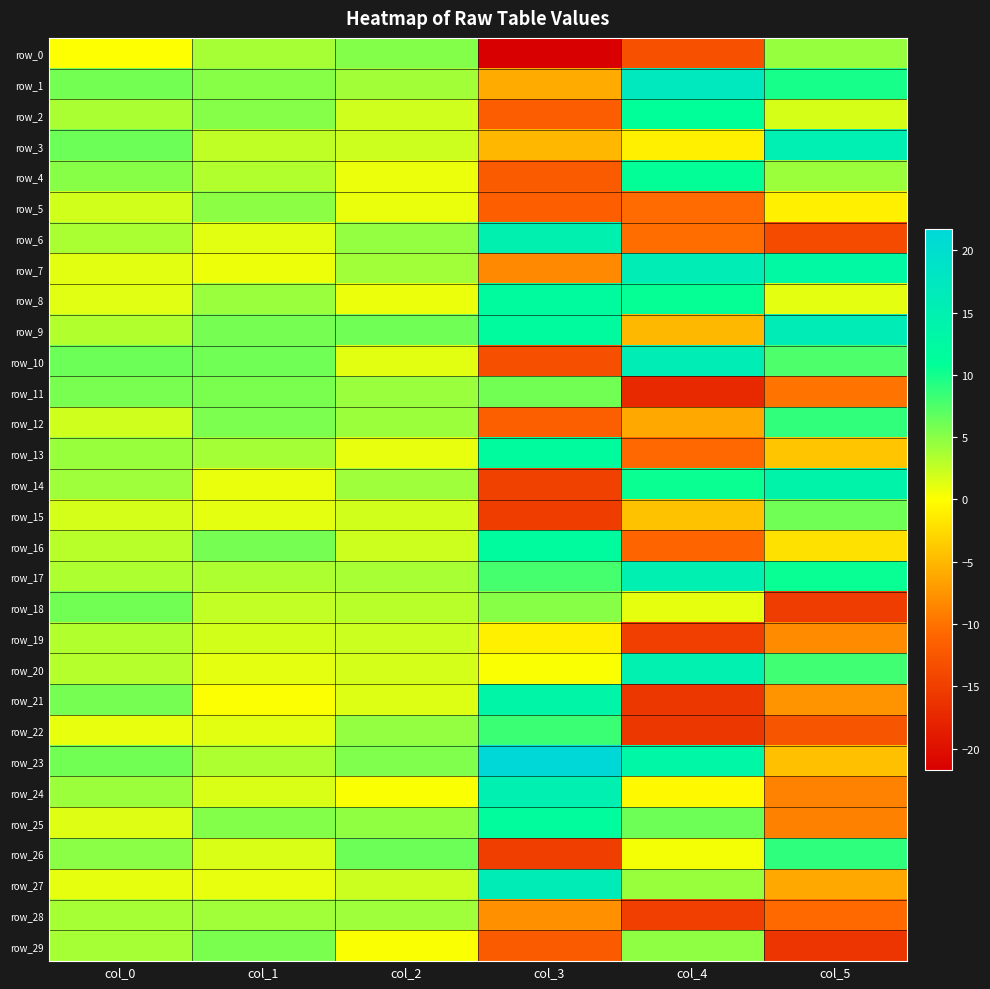

At which label does row_5 first exceed 0?

col_0